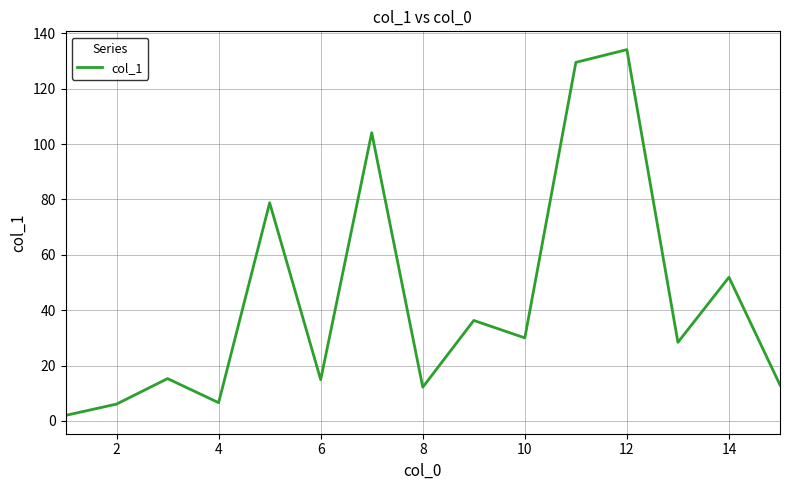

What is the maximum value shown in the chart?

134.1